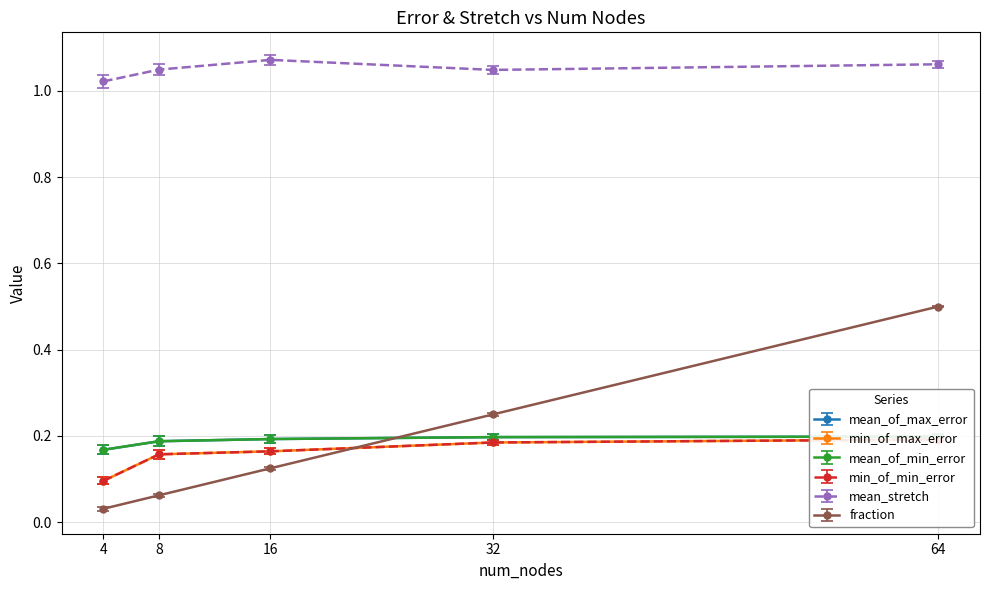

Is this an area chart (filled region under the line)?

No